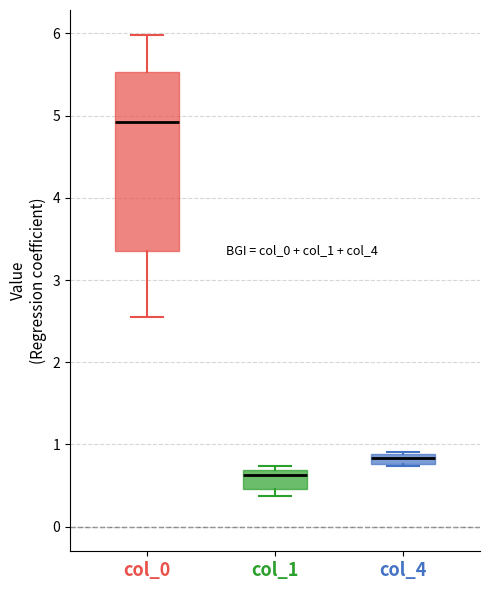

Comparing the boxes themselves (not the whiskers), which one is the tallest?

col_0